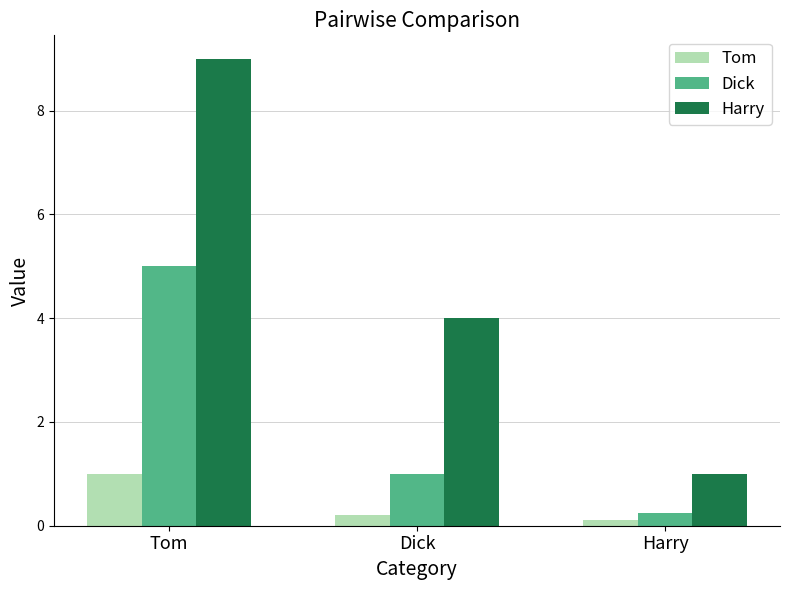

How many bars are there in each group?

3